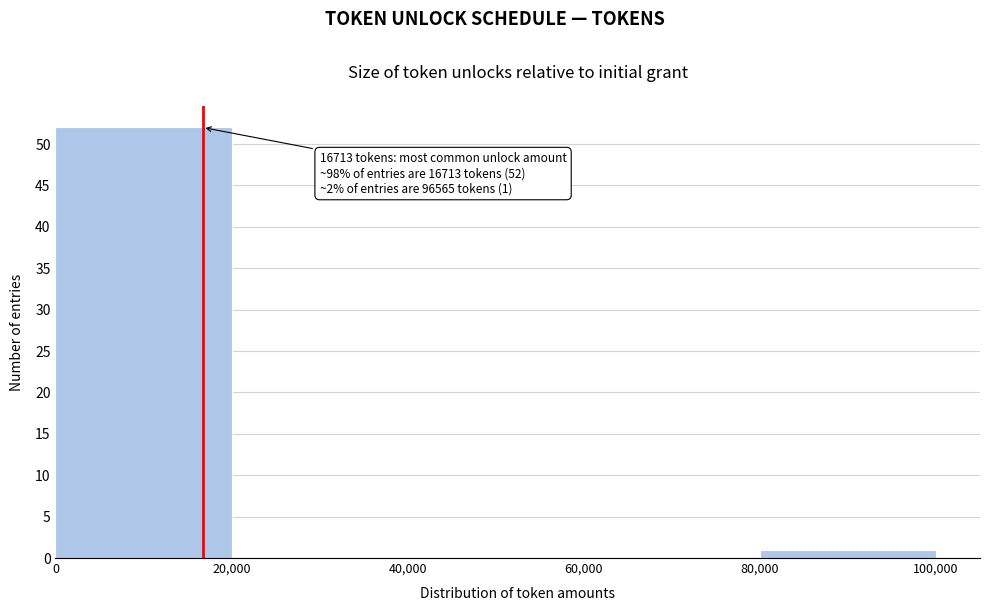

Which range on the x-axis has the tallest bar?

0 to 20,000